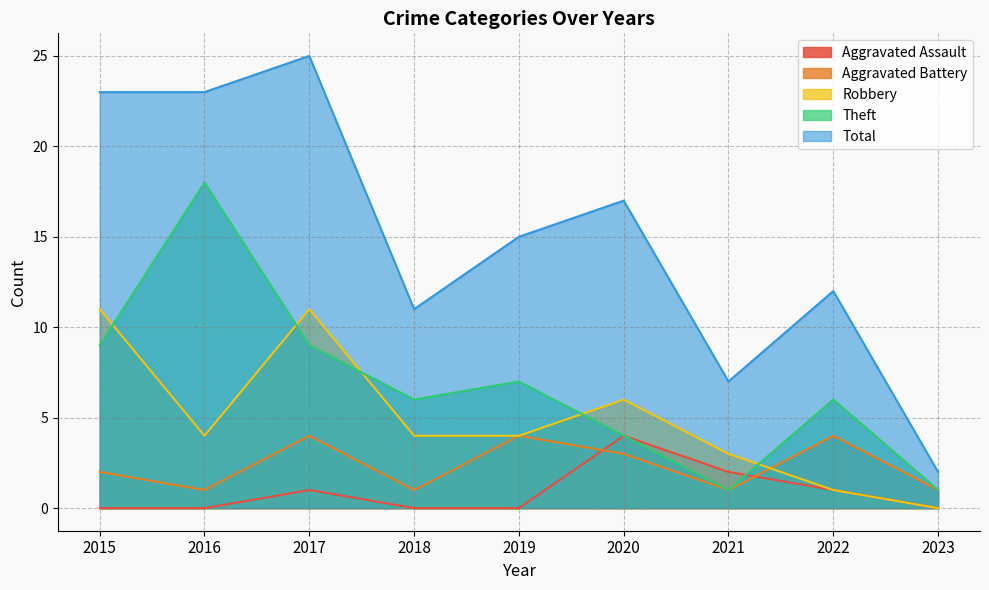

At which category does Aggravated Assault reach its first local peak?

2017